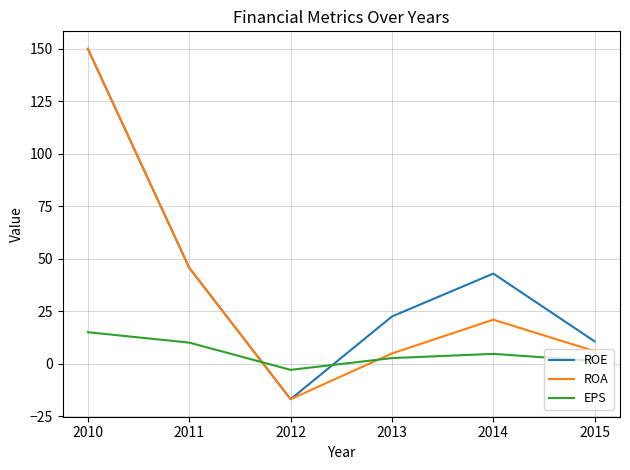

How many times do ROA and EPS cross each other?

2